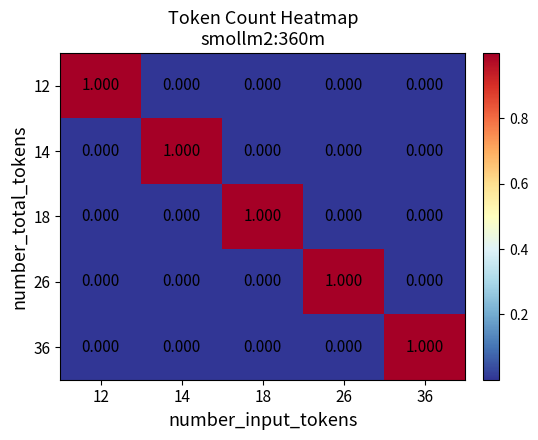

Which series has the largest range (max minus min)?

12